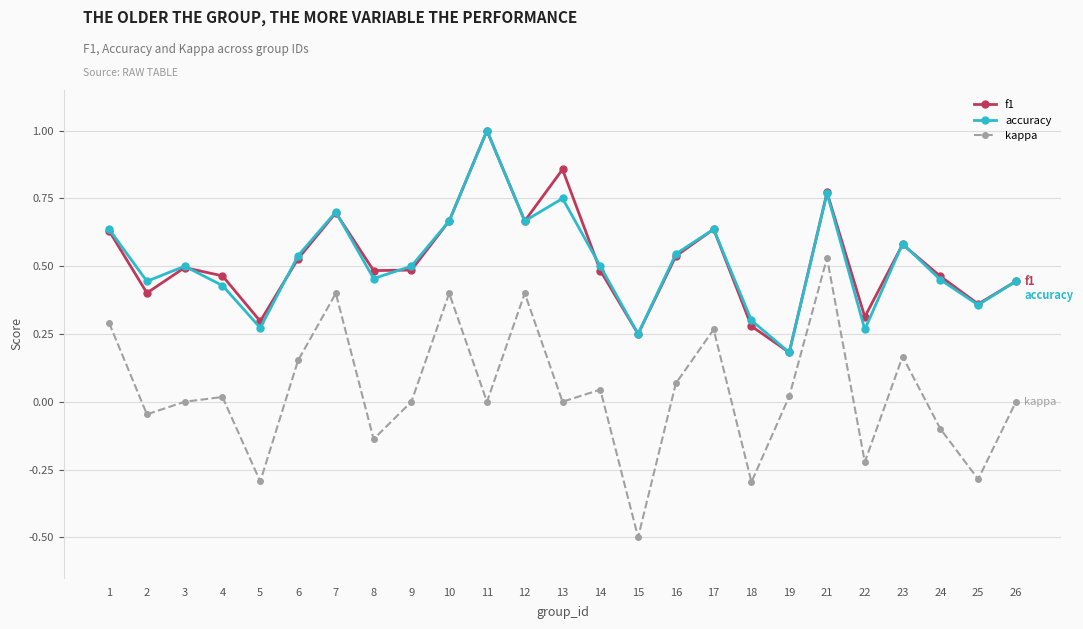

True or false: kappa has more than 1 points higher than both neighbors.

True